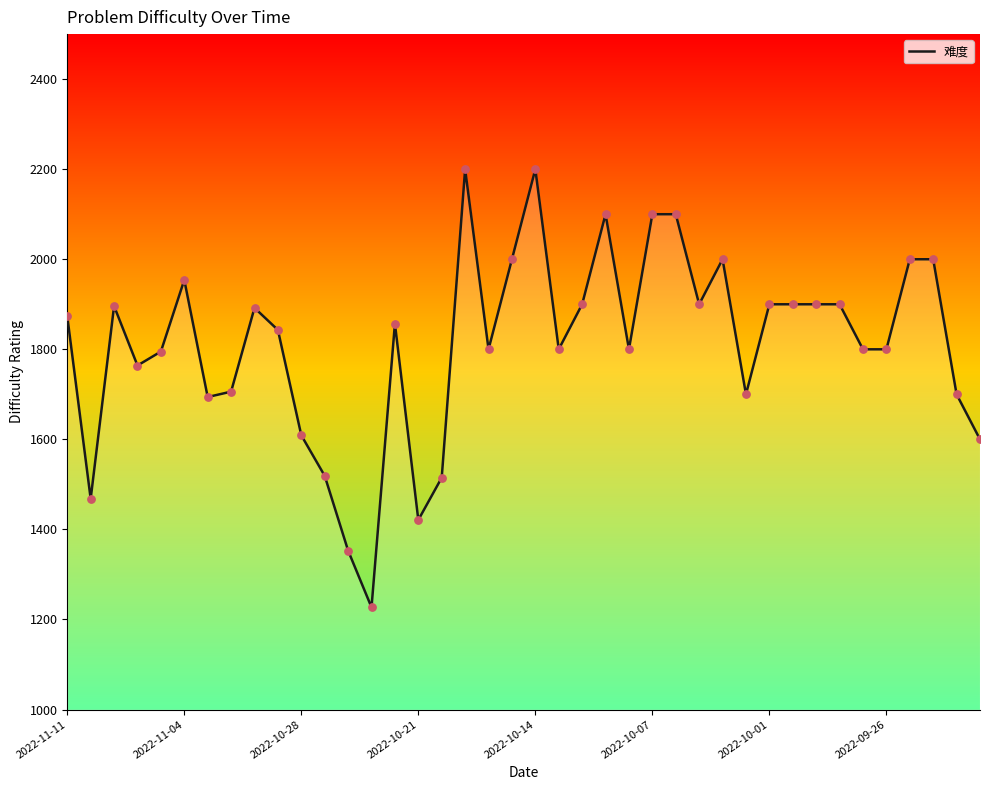

What is the minimum value shown in the chart?

1227